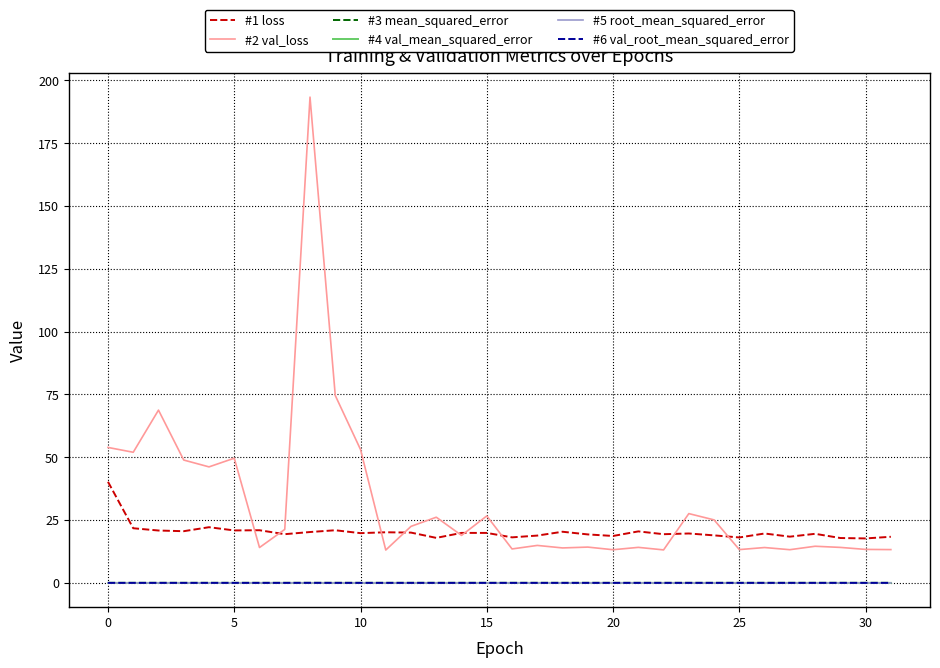

True or false: #3 mean_squared_error and #2 val_loss intersect in this chart.

False